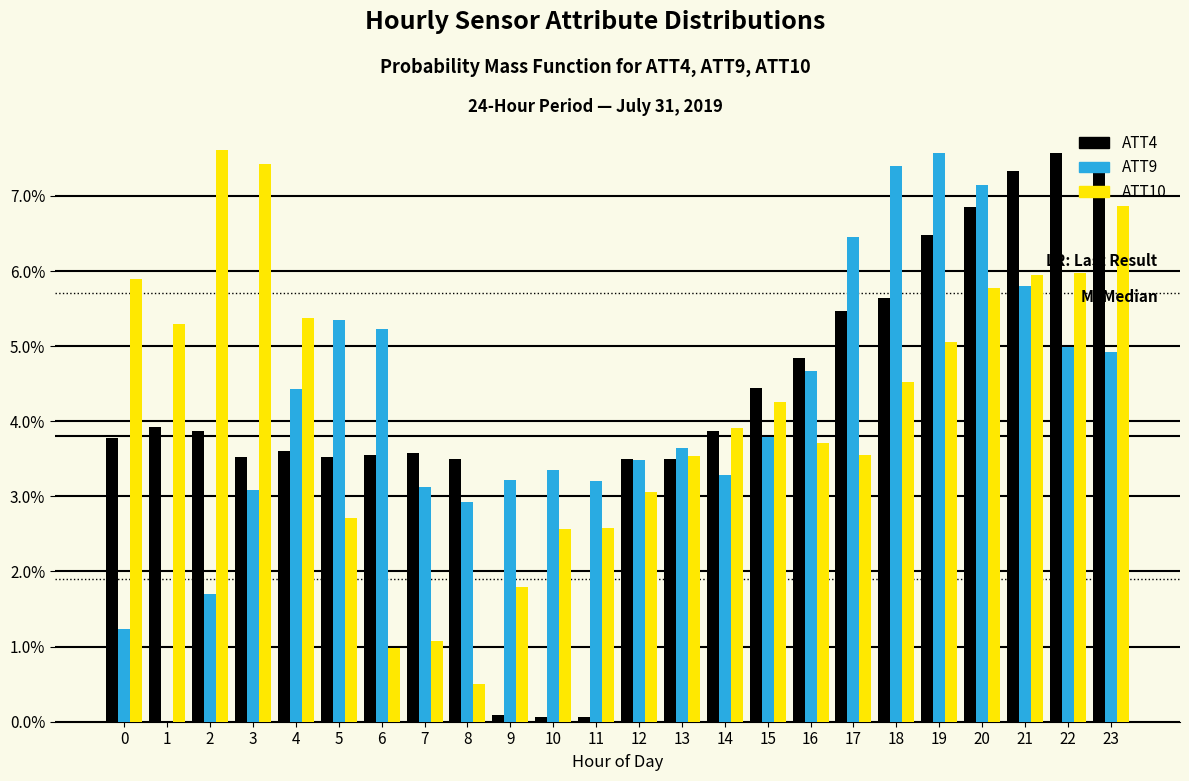

What are all the series names shown in the legend?

ATT4, ATT9, ATT10